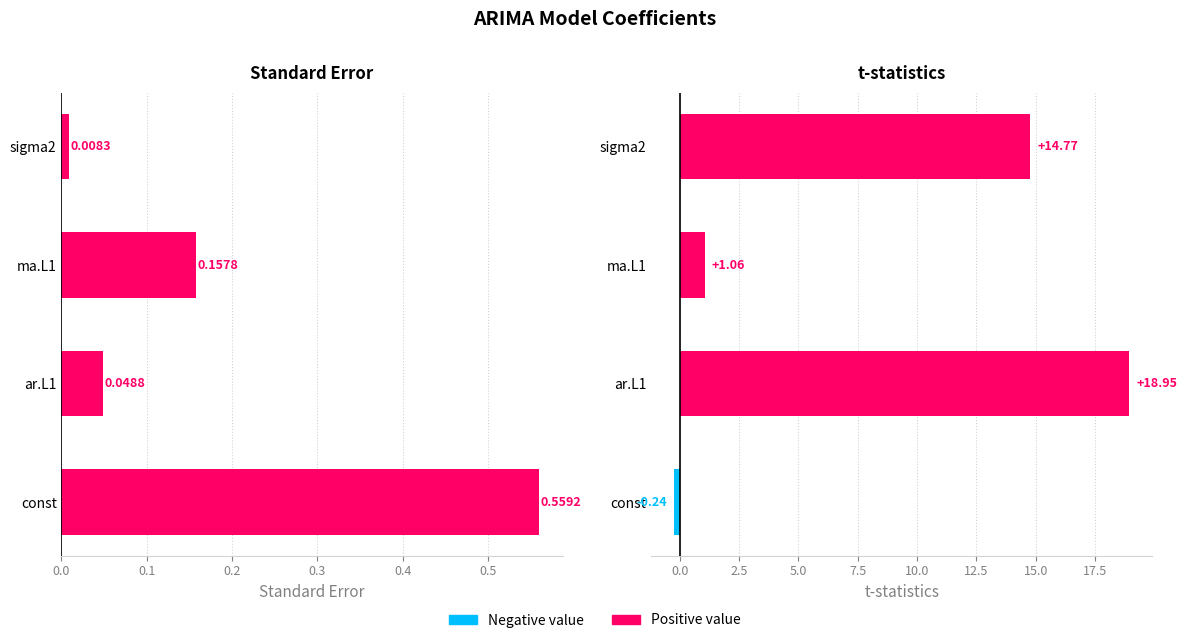

What is the value of the t-statistics bar at the 3rd from the left?

1.1